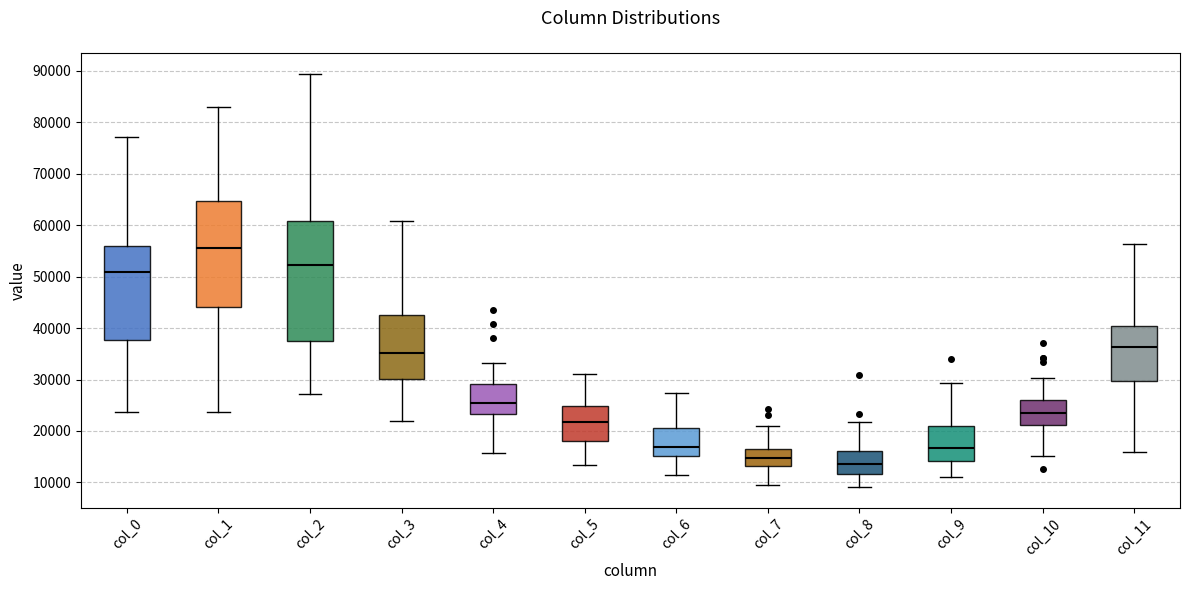

Which box's median line is the highest?

col_1